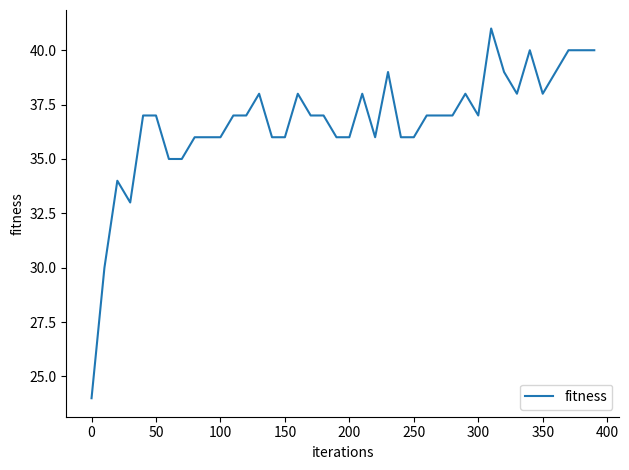

What is the maximum value shown in the chart?

41